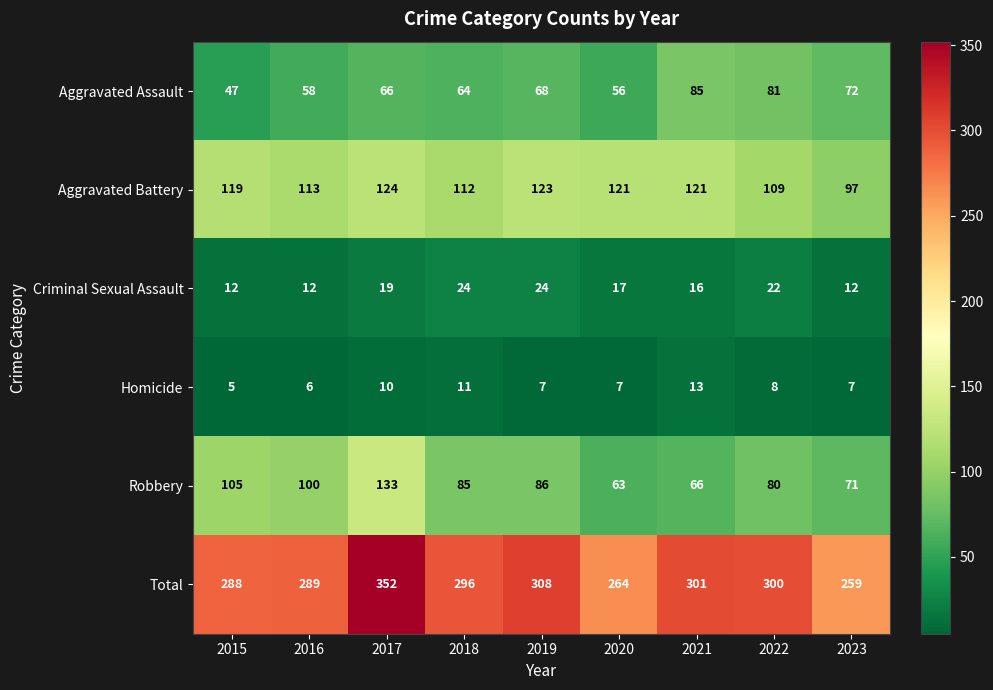

At which category does the chart reach its peak across all series?

2017